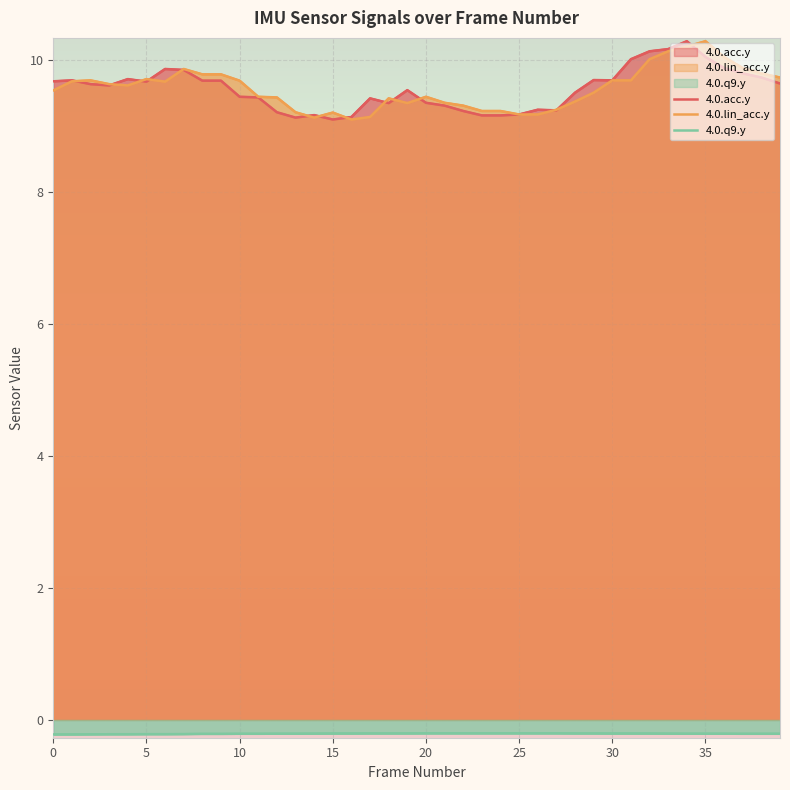

What is the difference between the second highest and minimum values in the 4.0.lin_acc.y series?

1.1